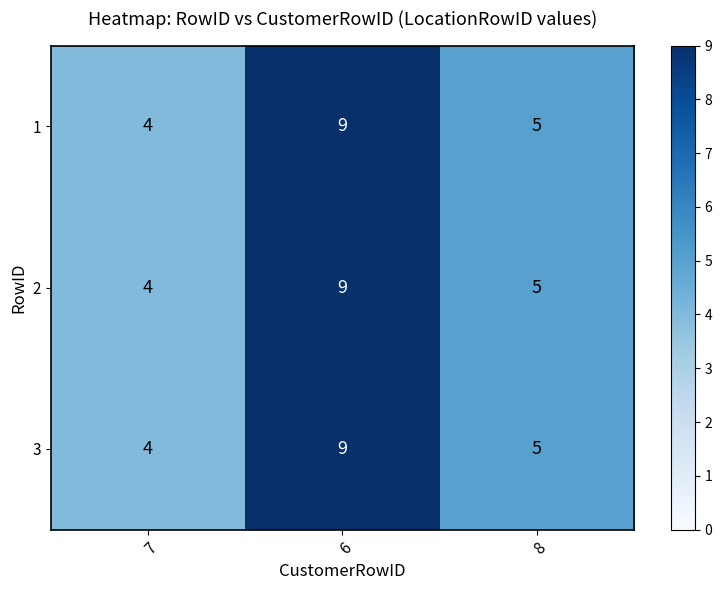

At which category does the chart reach its minimum across all series?

7